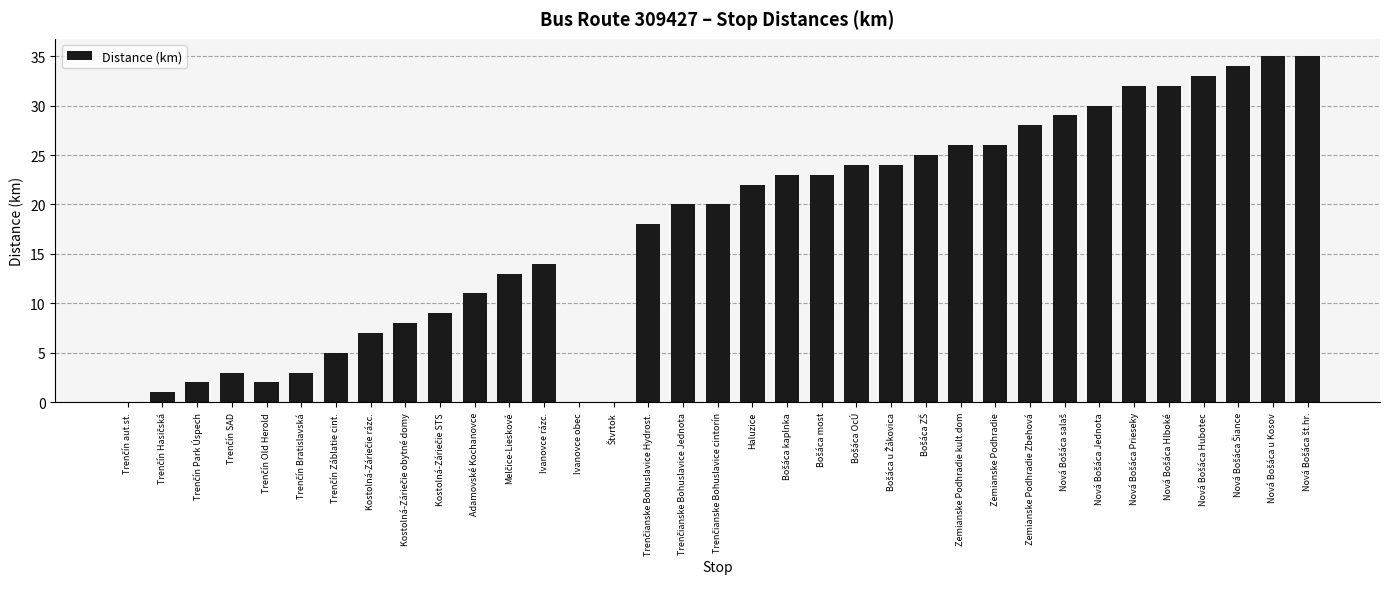

What is the change in value from Ivanovce rázc. to Zemianske Podhradie Zbehová?

+14